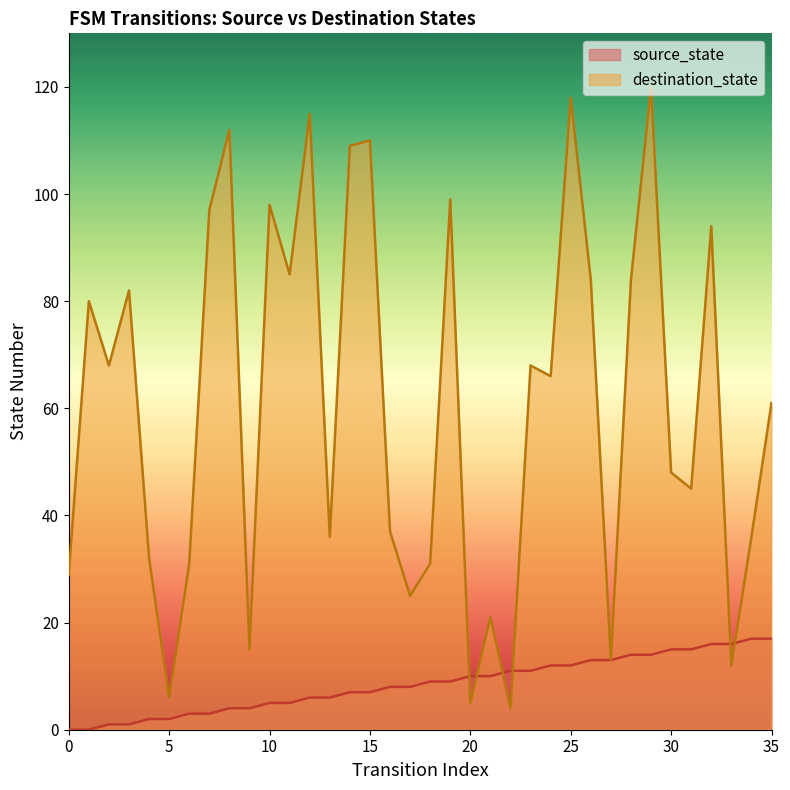

True or false: source_state and destination_state cross at least once.

True